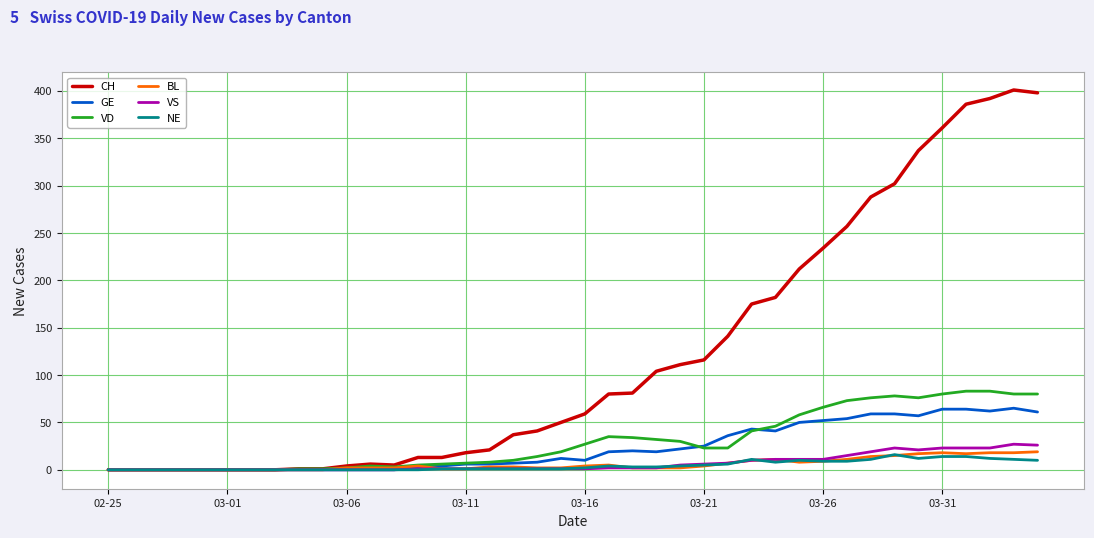

What is the maximum value for GE?

65